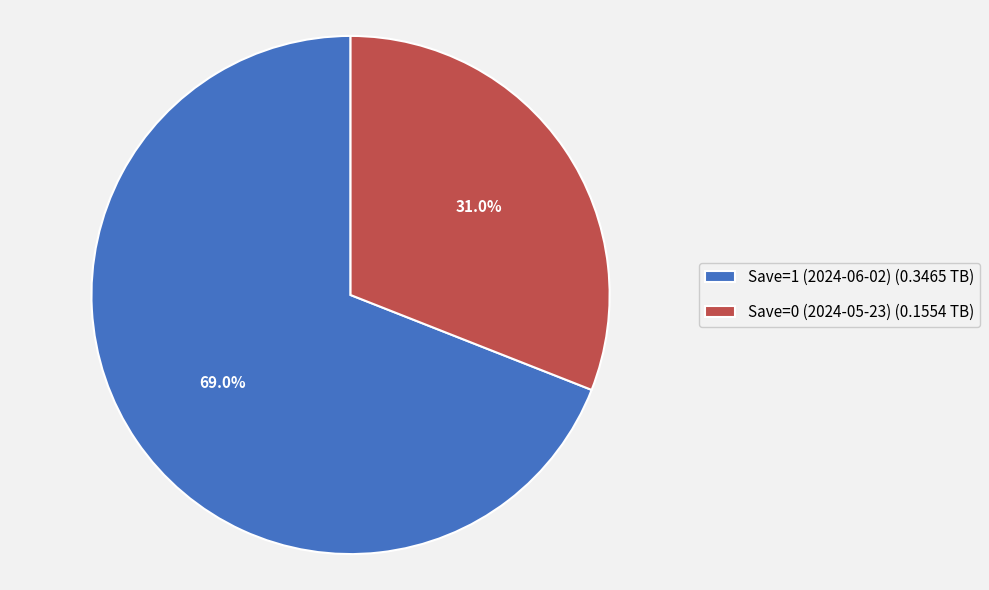

How many slices are in this pie chart?

2